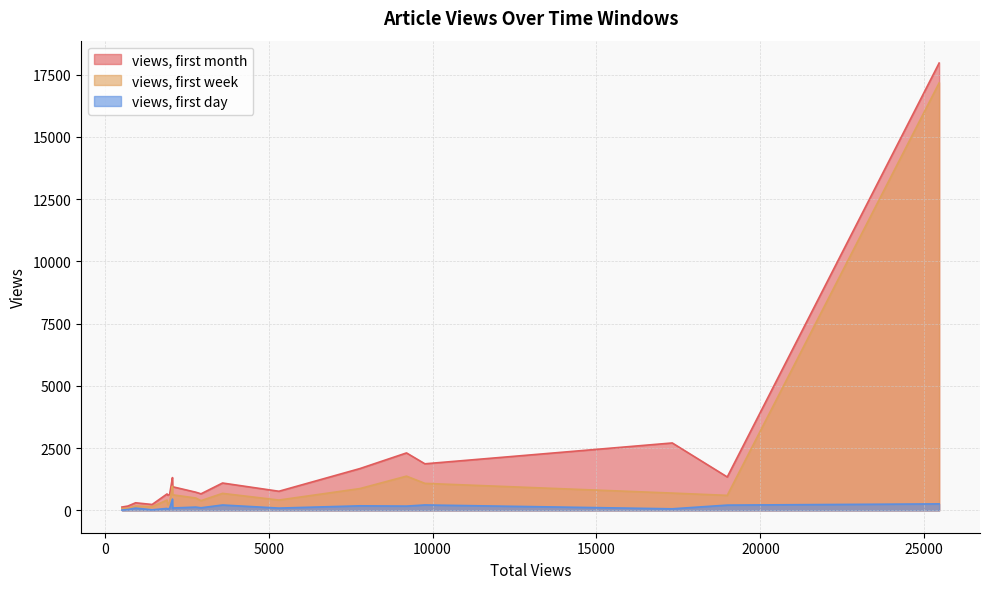

At which category is the sum across all series the highest?

25457